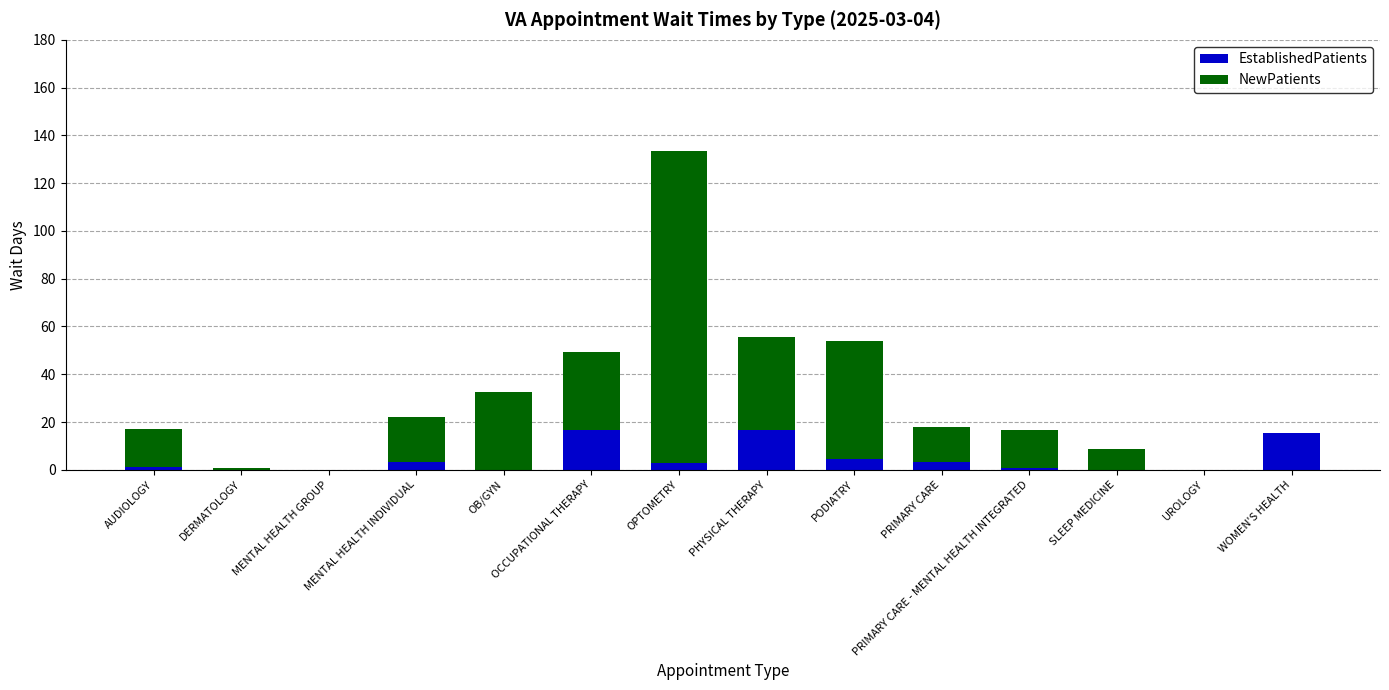

What is the sum of all EstablishedPatients values?

65.1